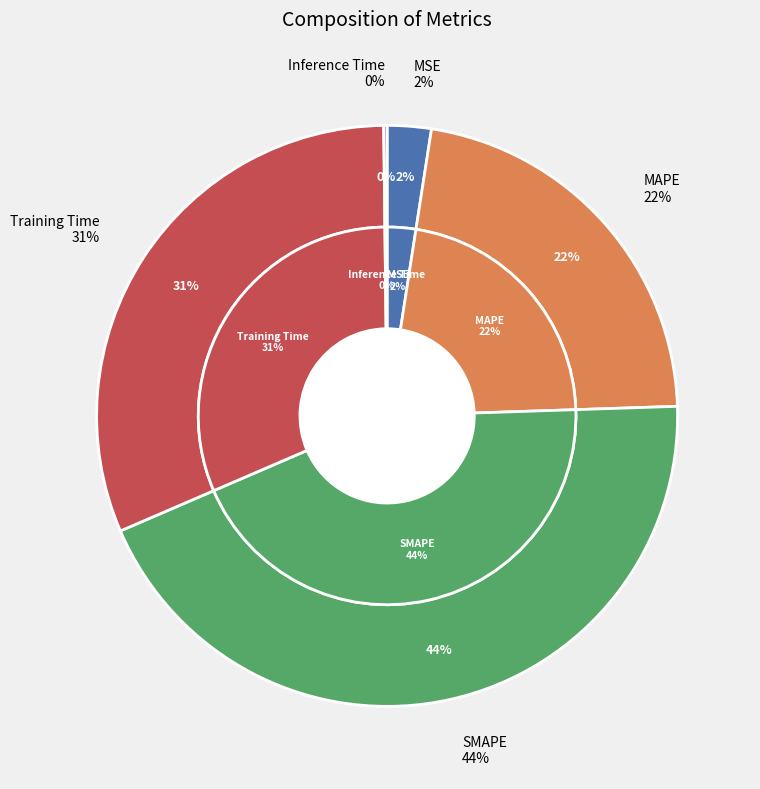

Is it true that MSE is 2% of the pie?

True